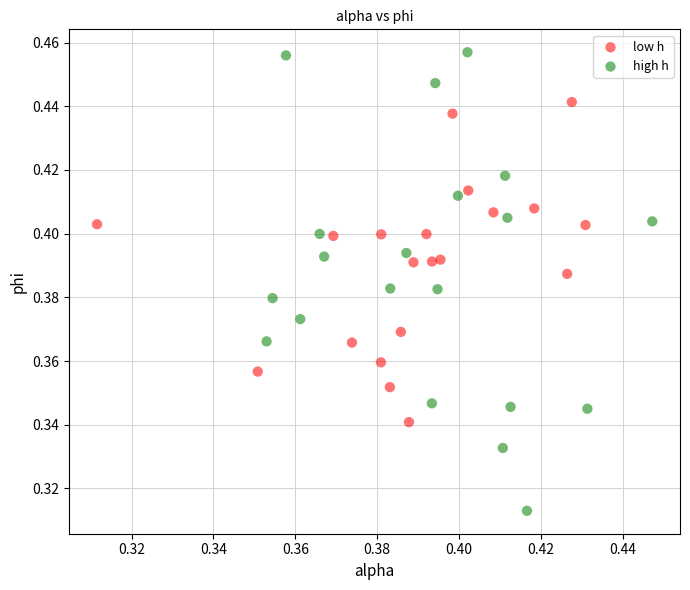

Which series reaches the maximum Y coordinate?

high h